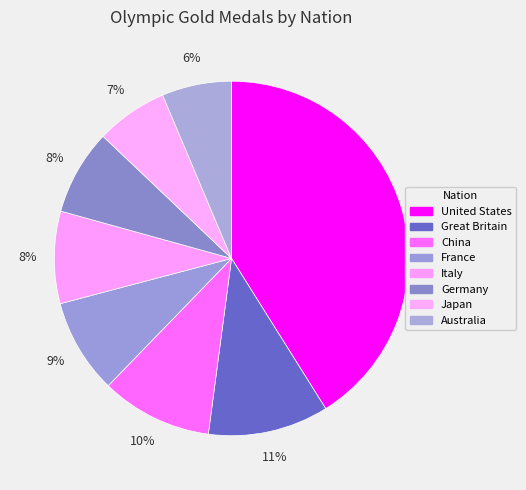

What percentage is the Germany slice, to the nearest percent?

8%